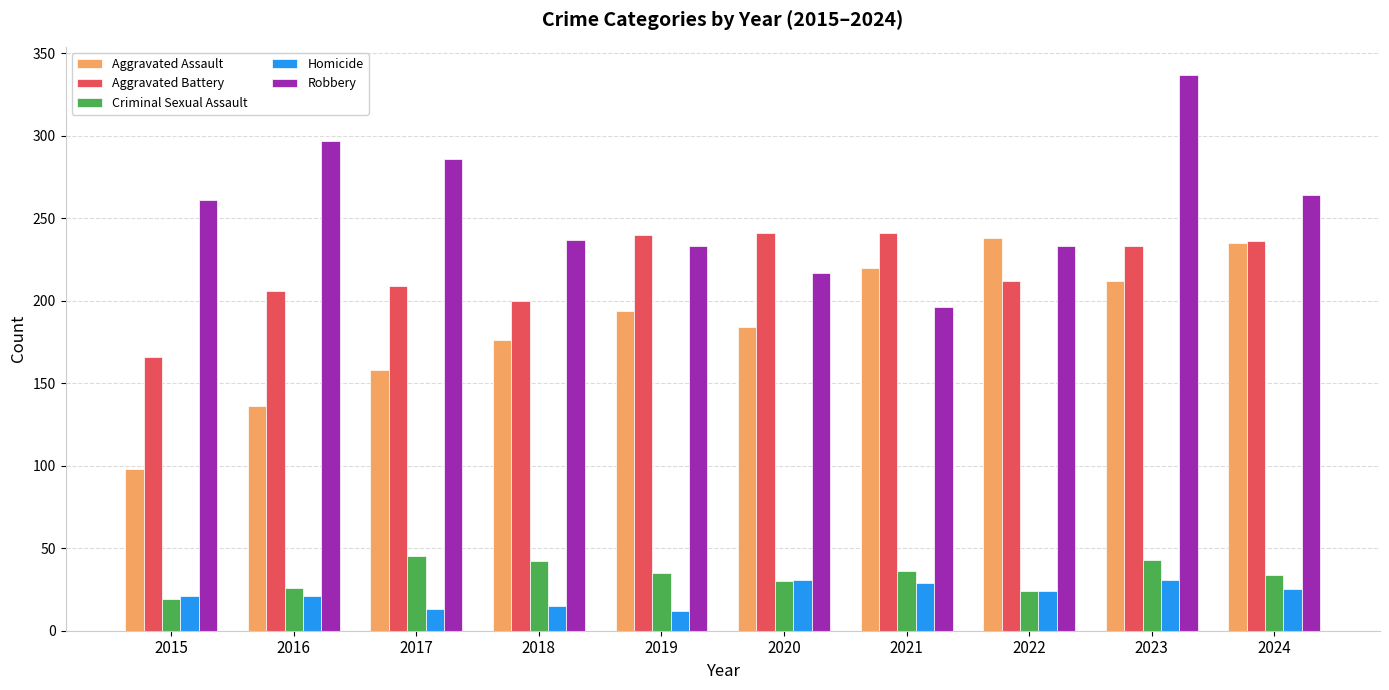

What is the value of the Aggravated Battery bar at the 3rd from the left?

209